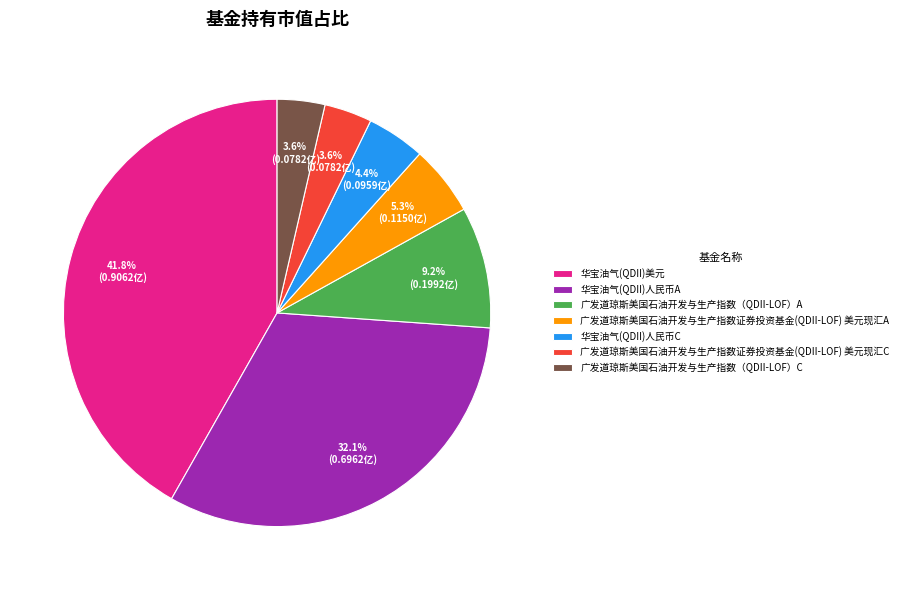

Is it true that 广发道琼斯美国石油开发与生产指数（QDII-LOF）A is 14% of the pie?

False